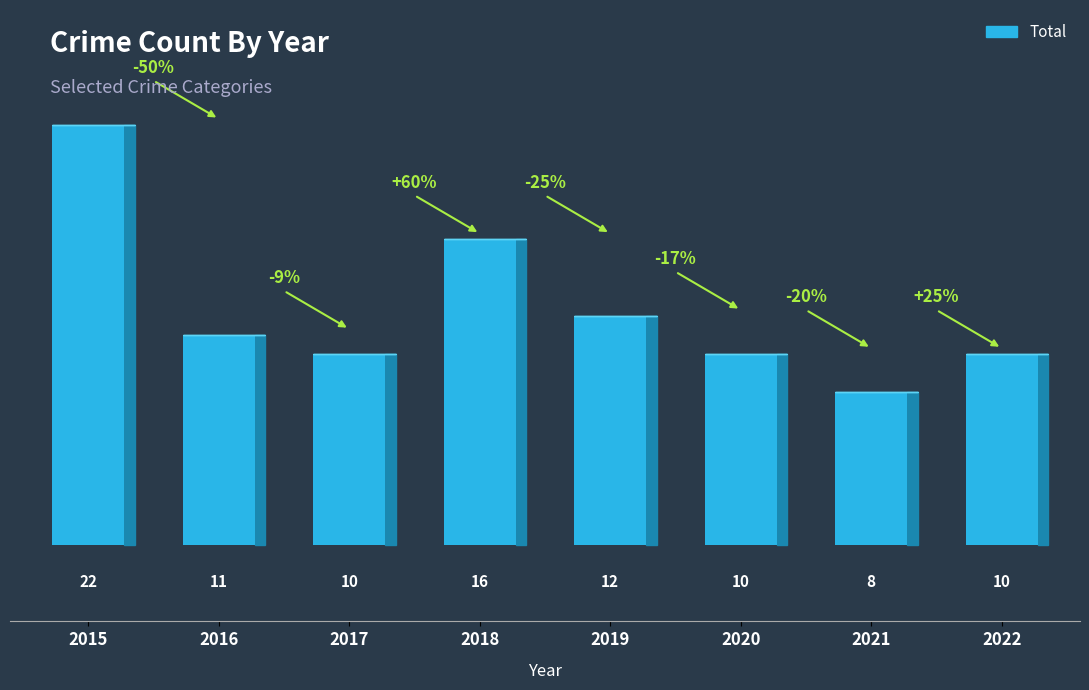

Where is the data nearest to the value 15?

2018